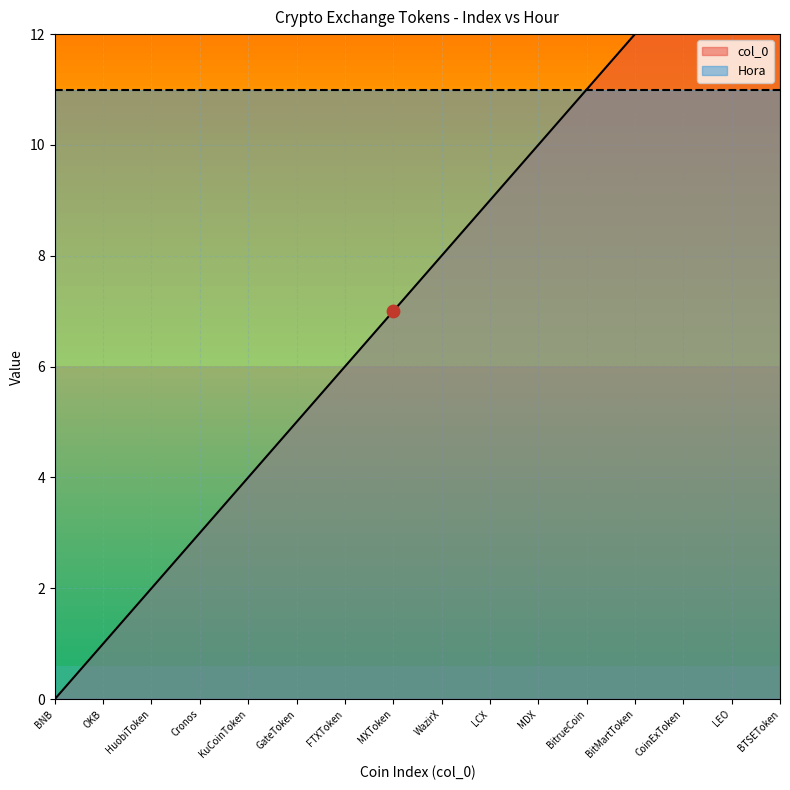

Which has a higher value, GateToken or KuCoinToken?

GateToken